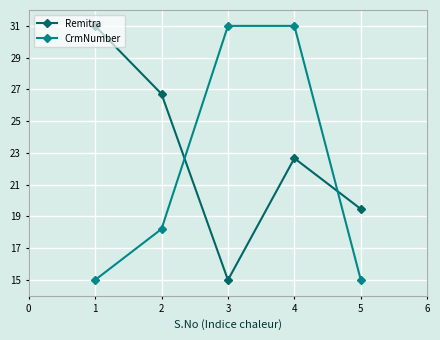

How many CrmNumber values are between 15 and 31?

5